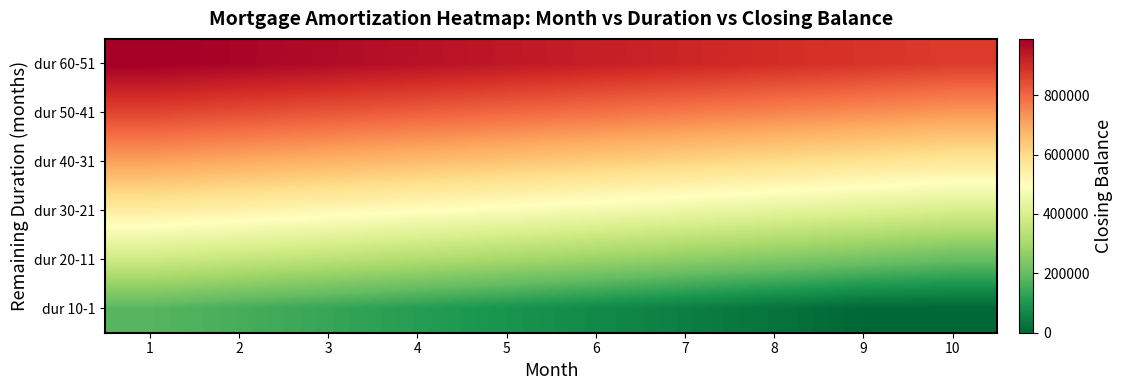

At which category is the sum across all series the highest?

1